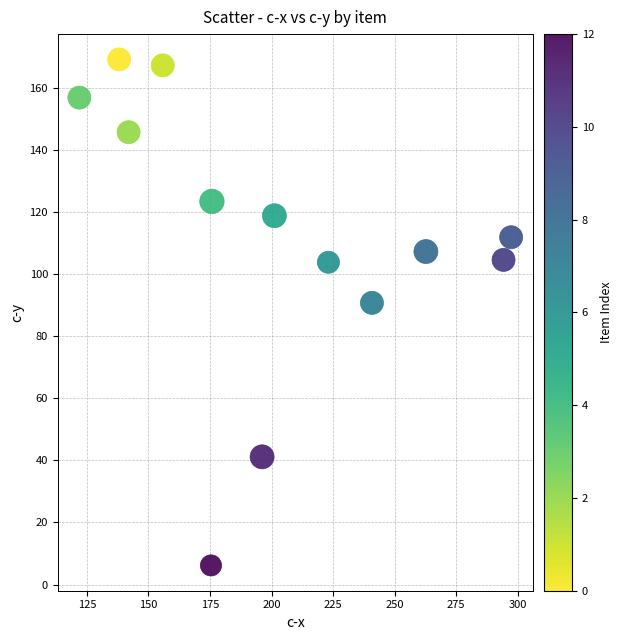

What Y value in the scatter plot is closest to 87?

90.8